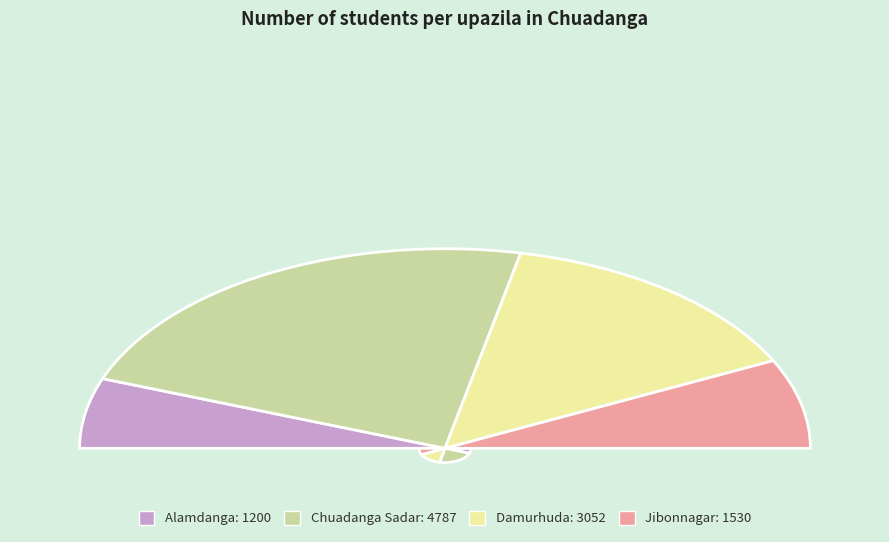

How many segments does this pie chart have?

4